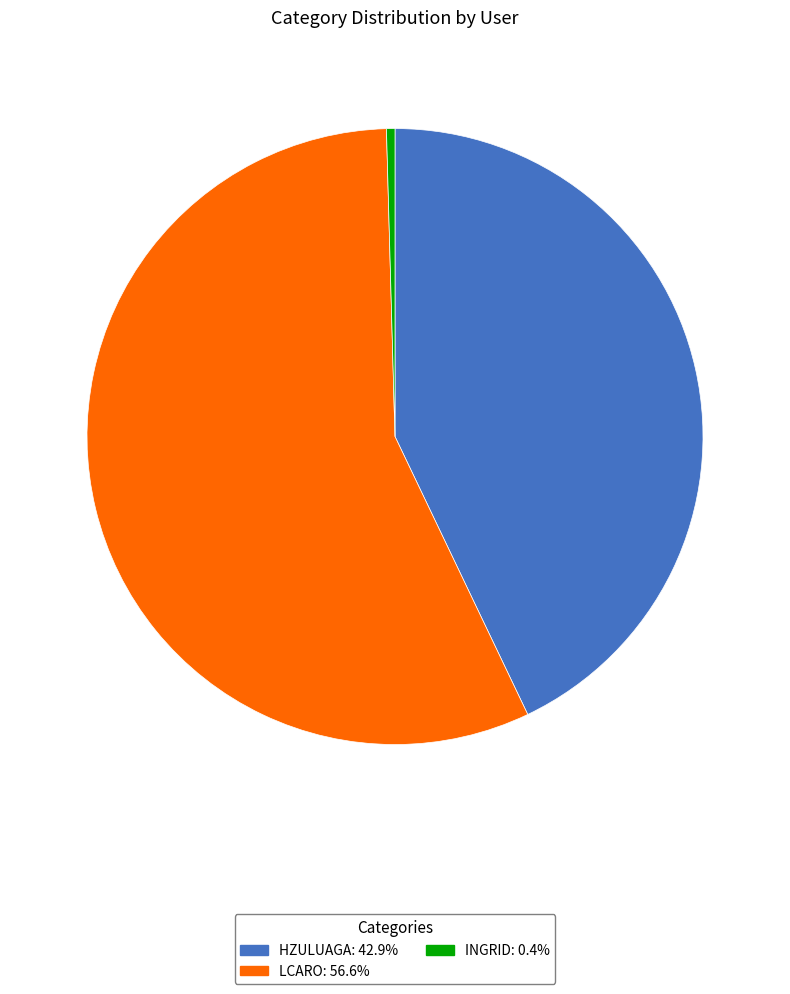

Is there a majority slice in this chart?

Yes